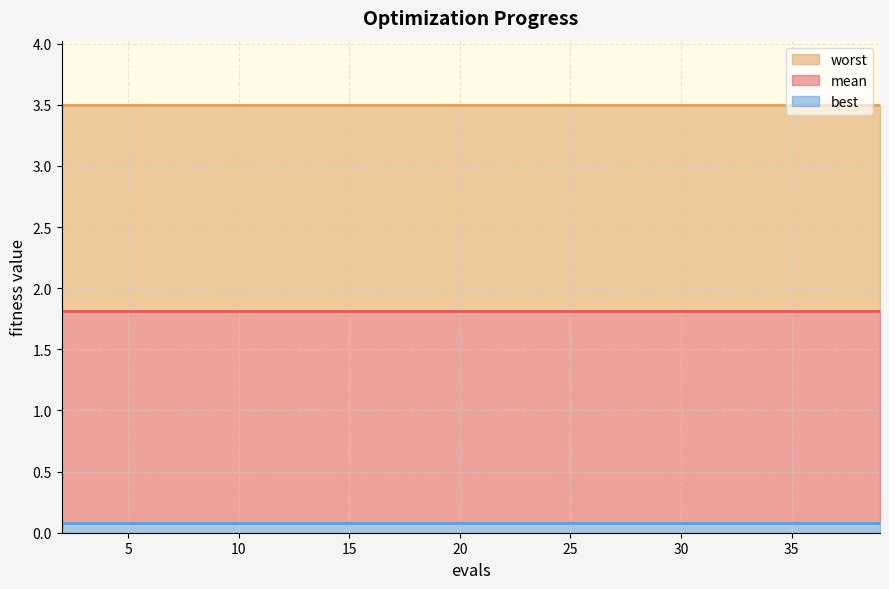

Rank the series at 16 from highest to lowest value.

worst, mean, best